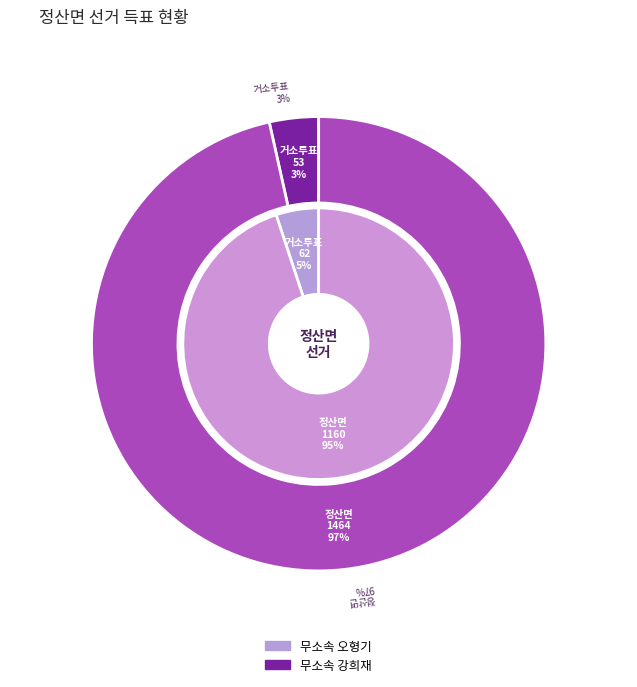

Is there any slice that represents more than half of the pie?

Yes